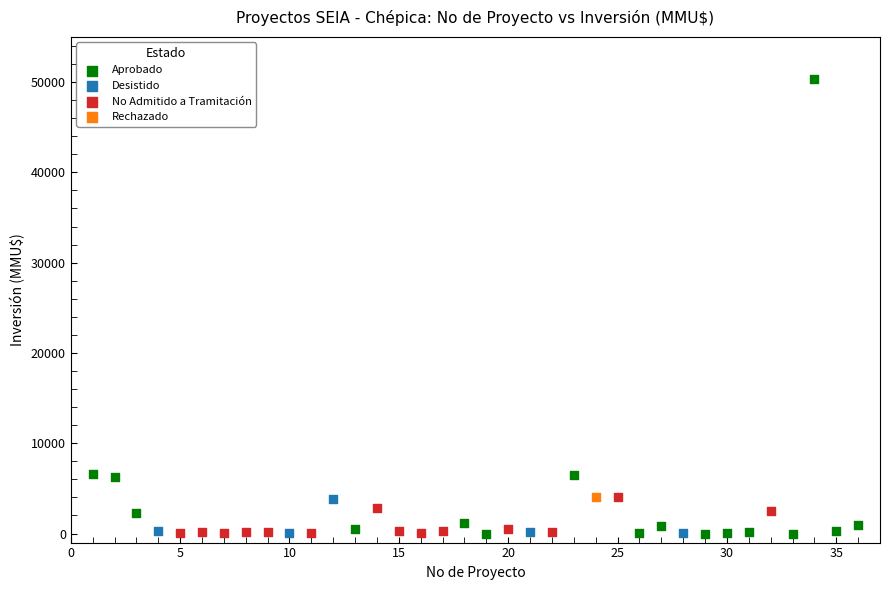

What are all the series names shown in the legend?

Aprobado, Desistido, No Admitido a Tramitación, Rechazado